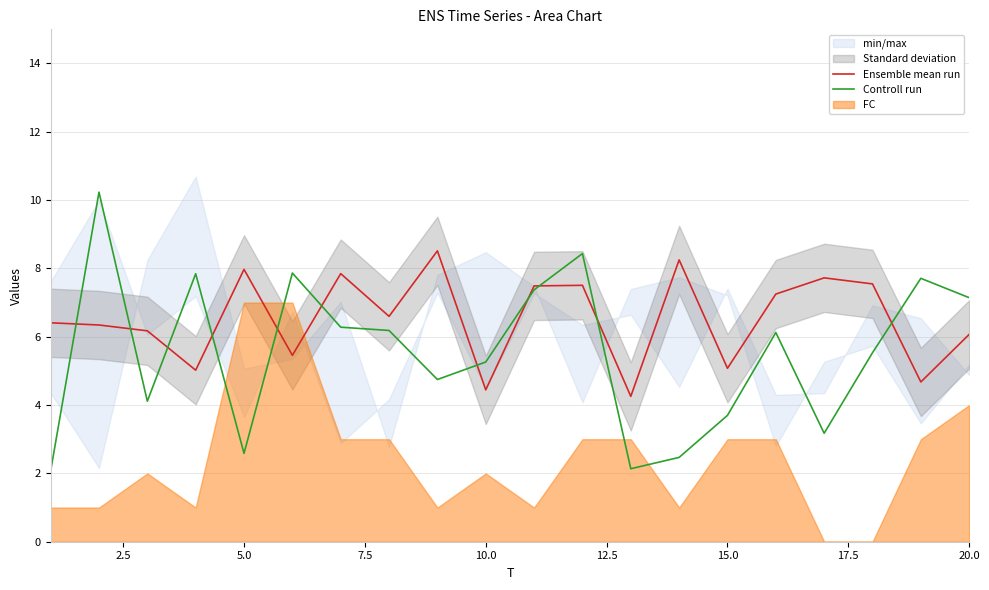

True or false: Controll run has a value of 5.3 at 10.0.

True